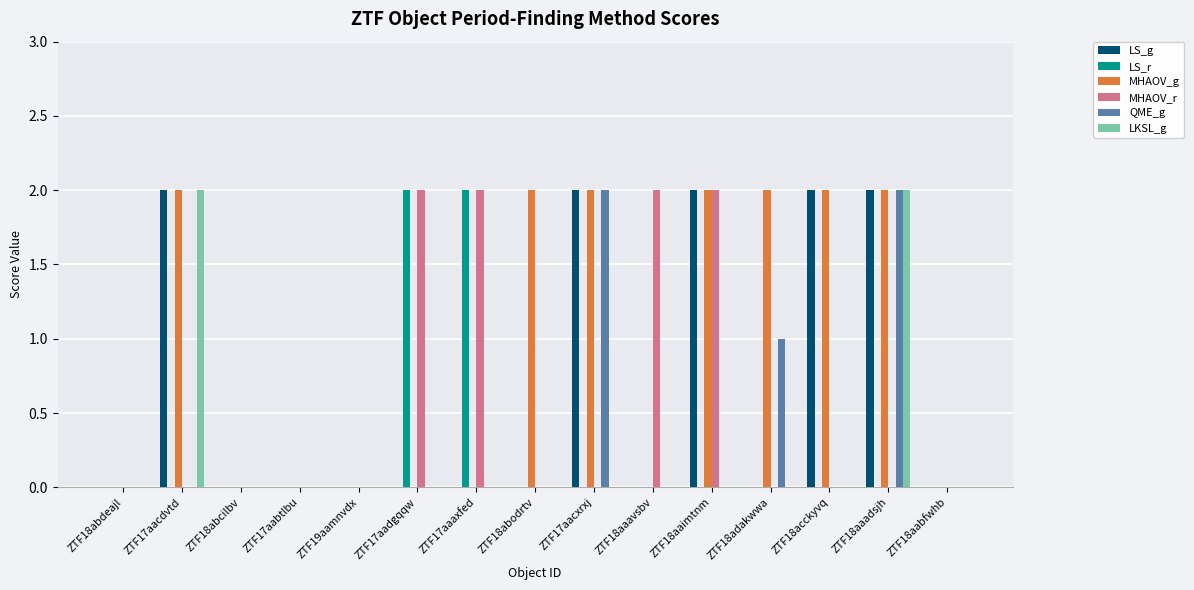

What is the sum of all LS_r values?

4